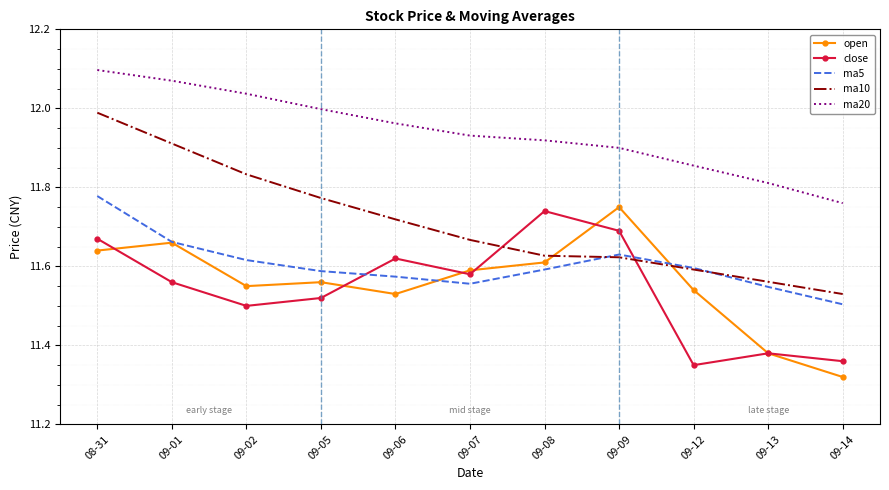

What position from the right is 09-12?

3